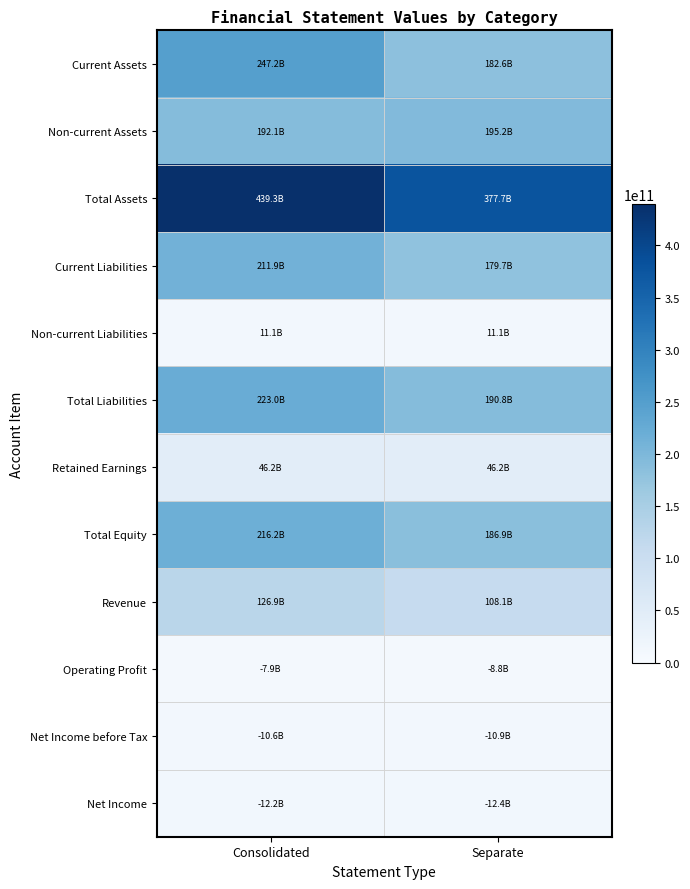

At which category does the chart reach its minimum across all series?

Consolidated